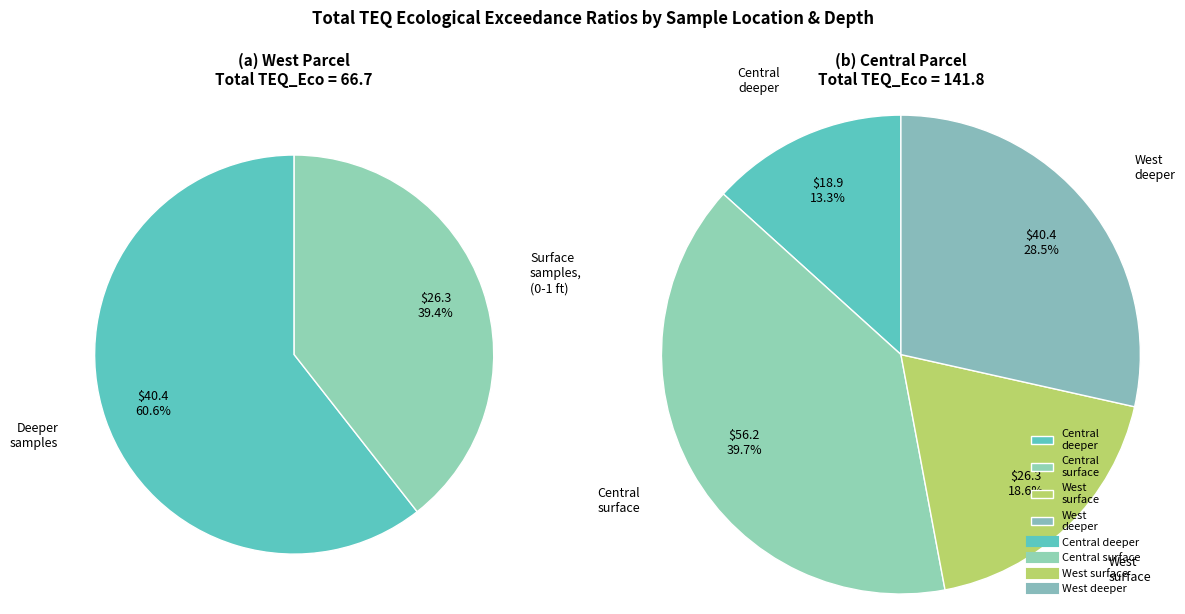

Is it true that East Parcel is 14% of the pie?

False